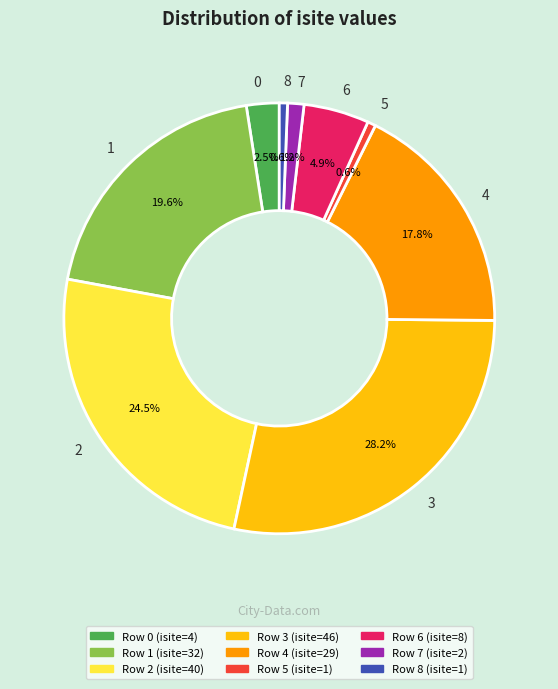

Which slice is the largest?

3